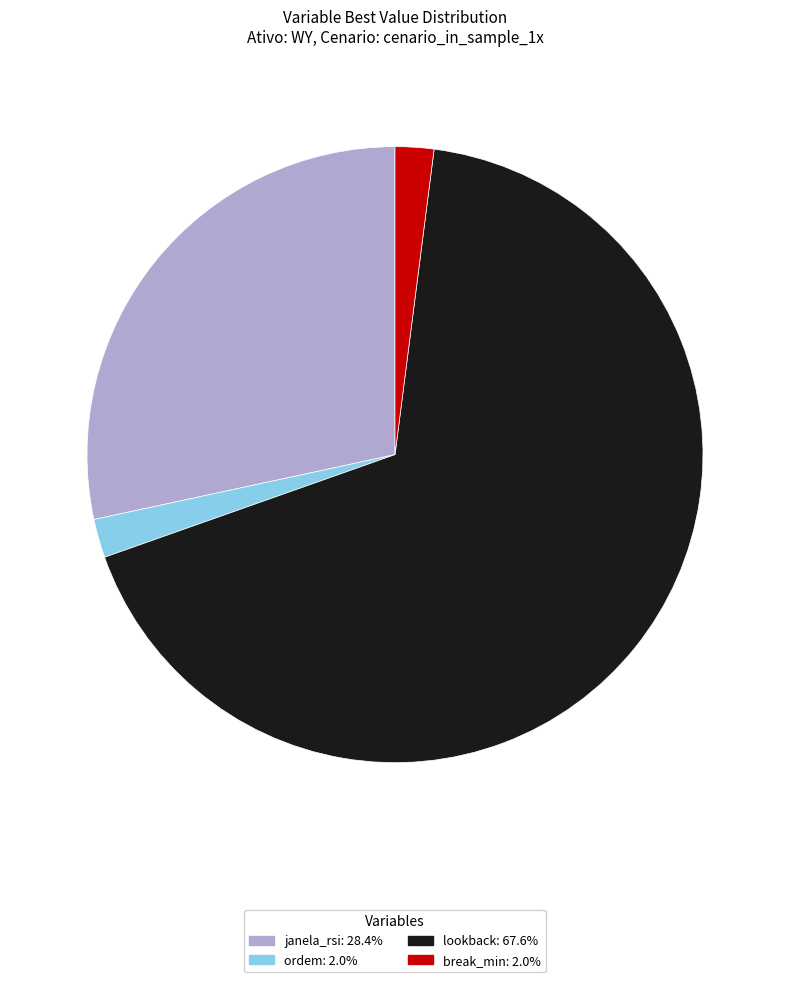

How many slices are in this pie chart?

4